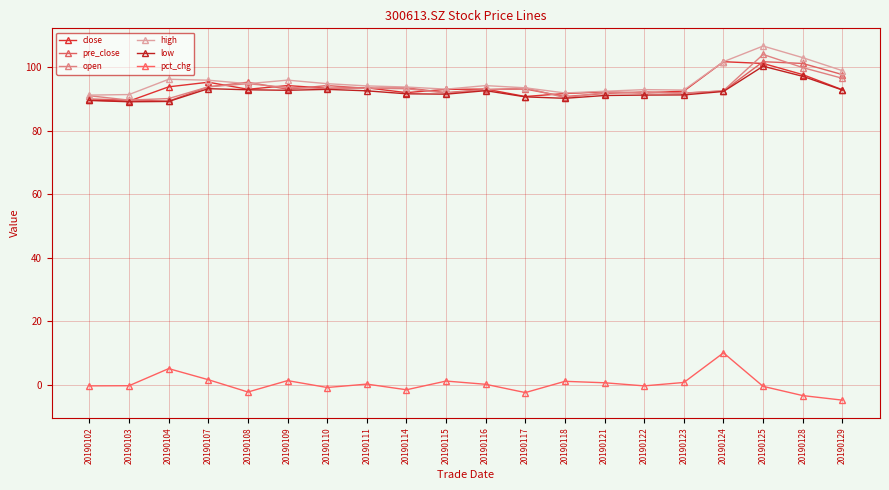

How many values in the close series are below 93?

9